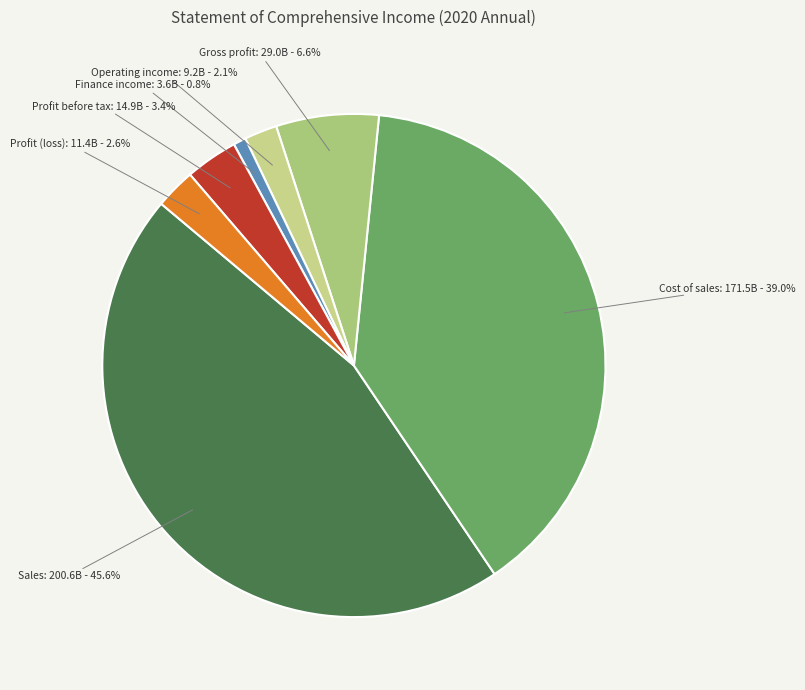

To the nearest percent, what percentage of the pie is Operating income?

2%